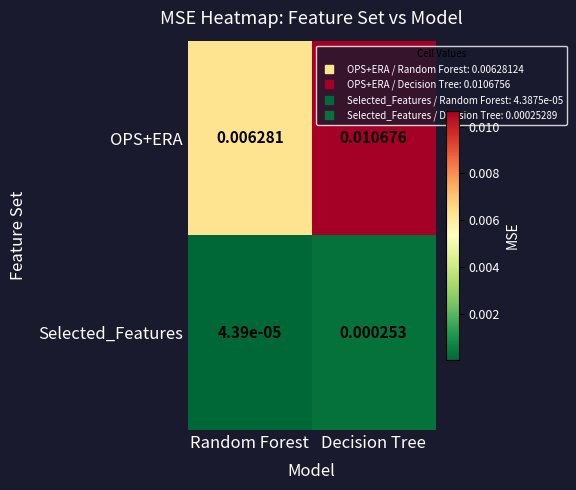

At how many categories does at least one series exceed 0?

2